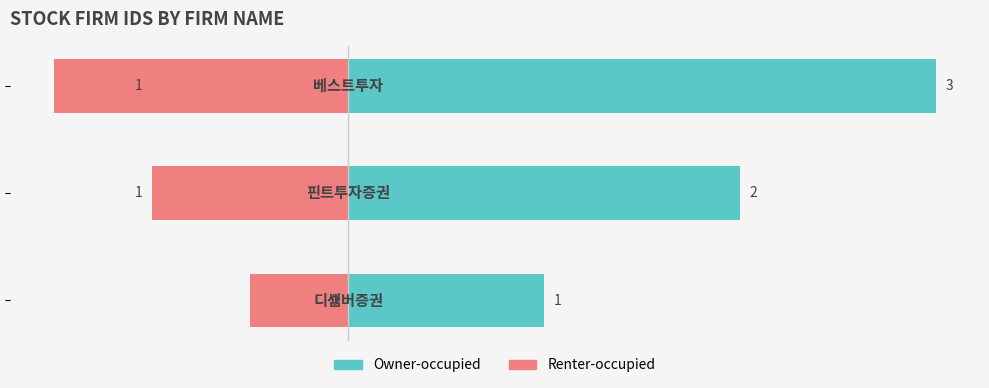

What is the difference between the maximum and minimum values in the Owner-occupied series?

2.0